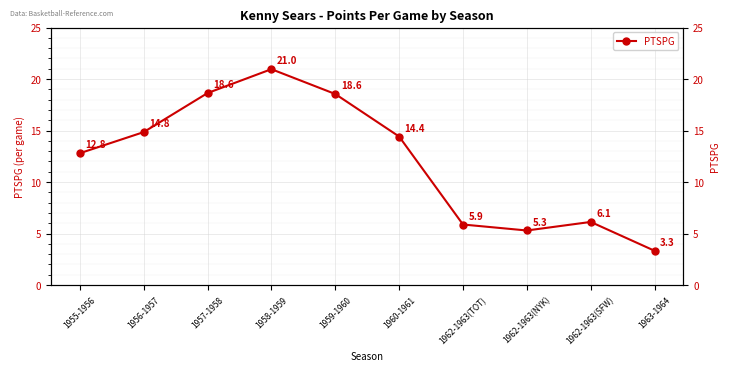

What is the difference between the maximum and minimum values?

17.6